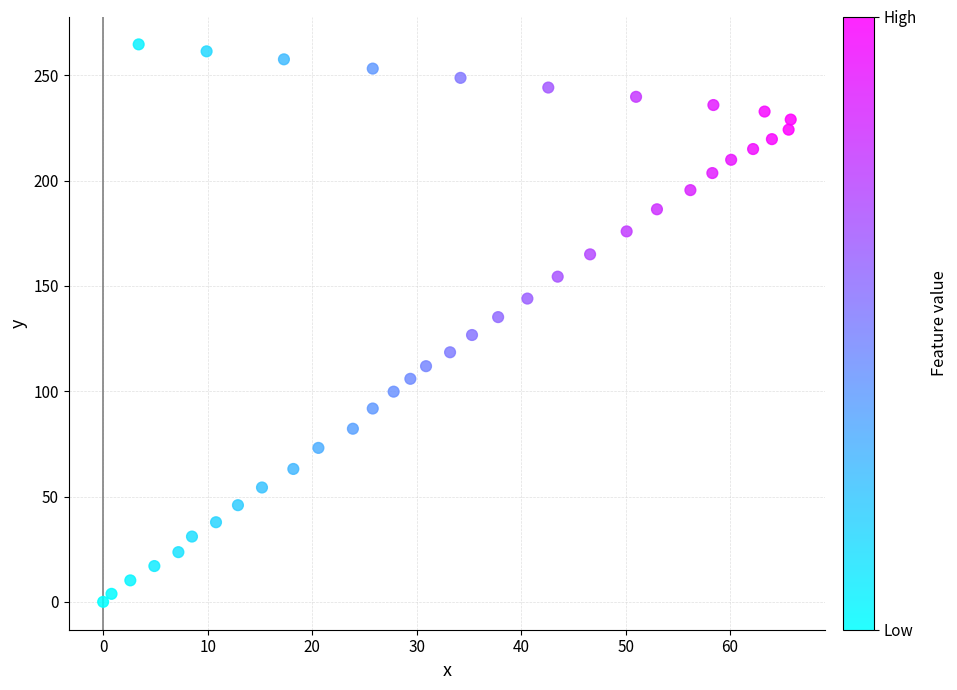

What is the range of Y values (max minus min)?

264.7